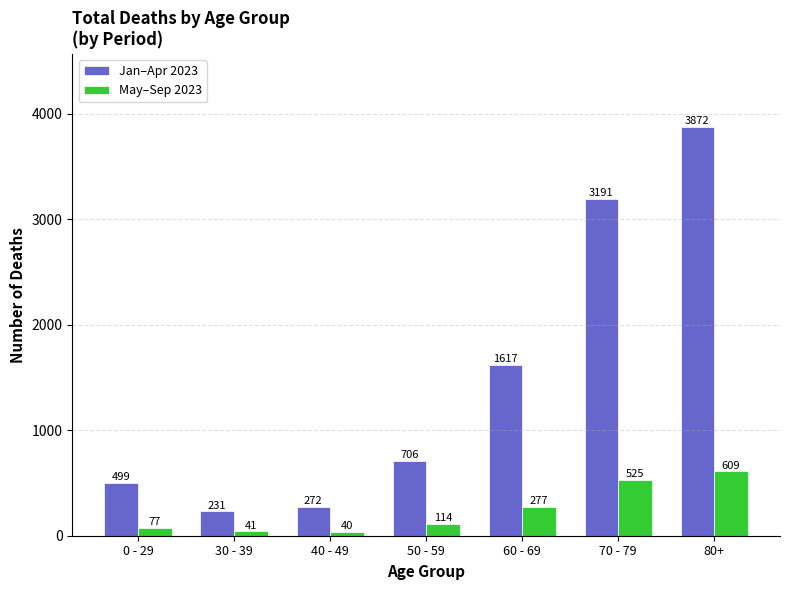

Rank the series by their maximum value, from highest to lowest.

Jan–Apr 2023, May–Sep 2023